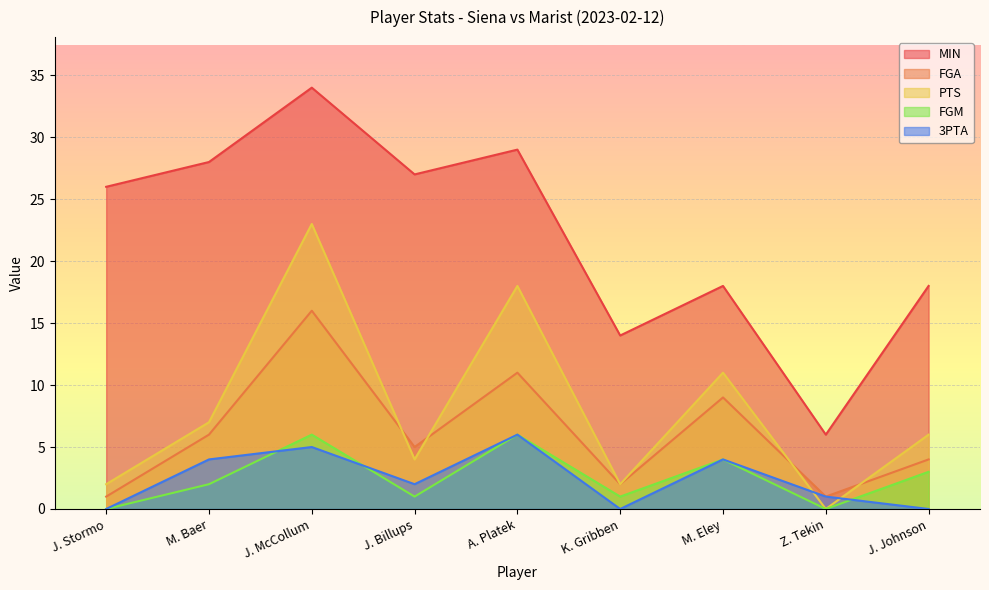

Reading right to left, list all the values displayed in this chart.

MIN: 18	6	18	14	29	27	34	28	26
FGA: 4	1	9	2	11	5	16	6	1
PTS: 6	0	11	2	18	4	23	7	2
FGM: 3	0	4	1	6	1	6	2	0
3PTA: 0	1	4	0	6	2	5	4	0